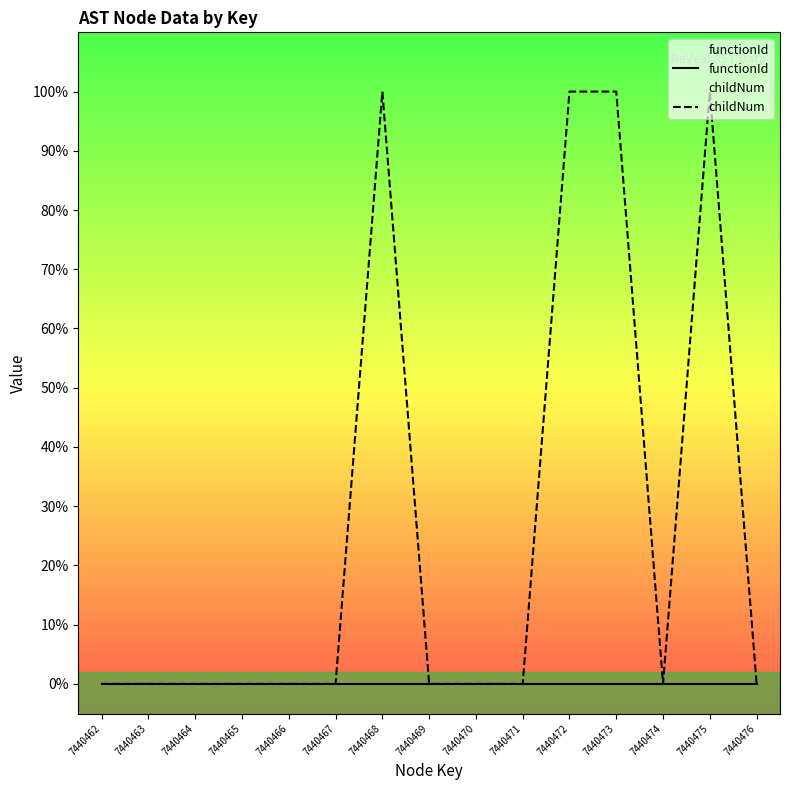

List the labels in order of childNum value, smallest first.

7440462, 7440463, 7440464, 7440465, 7440466, 7440467, 7440469, 7440470, 7440471, 7440474, 7440476, 7440468, 7440472, 7440473, 7440475